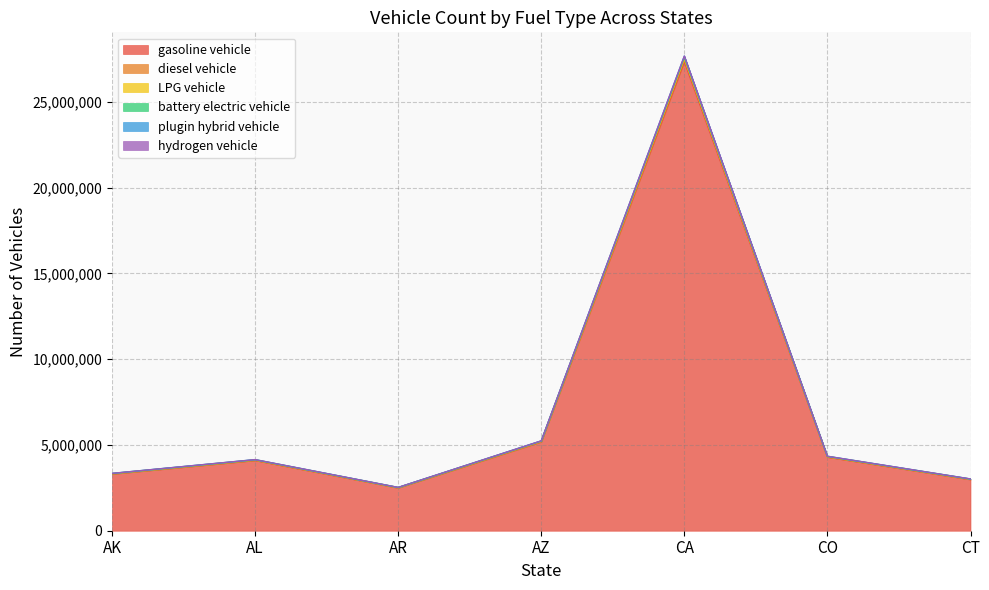

True or false: LPG vehicle and battery electric vehicle cross at least once.

False